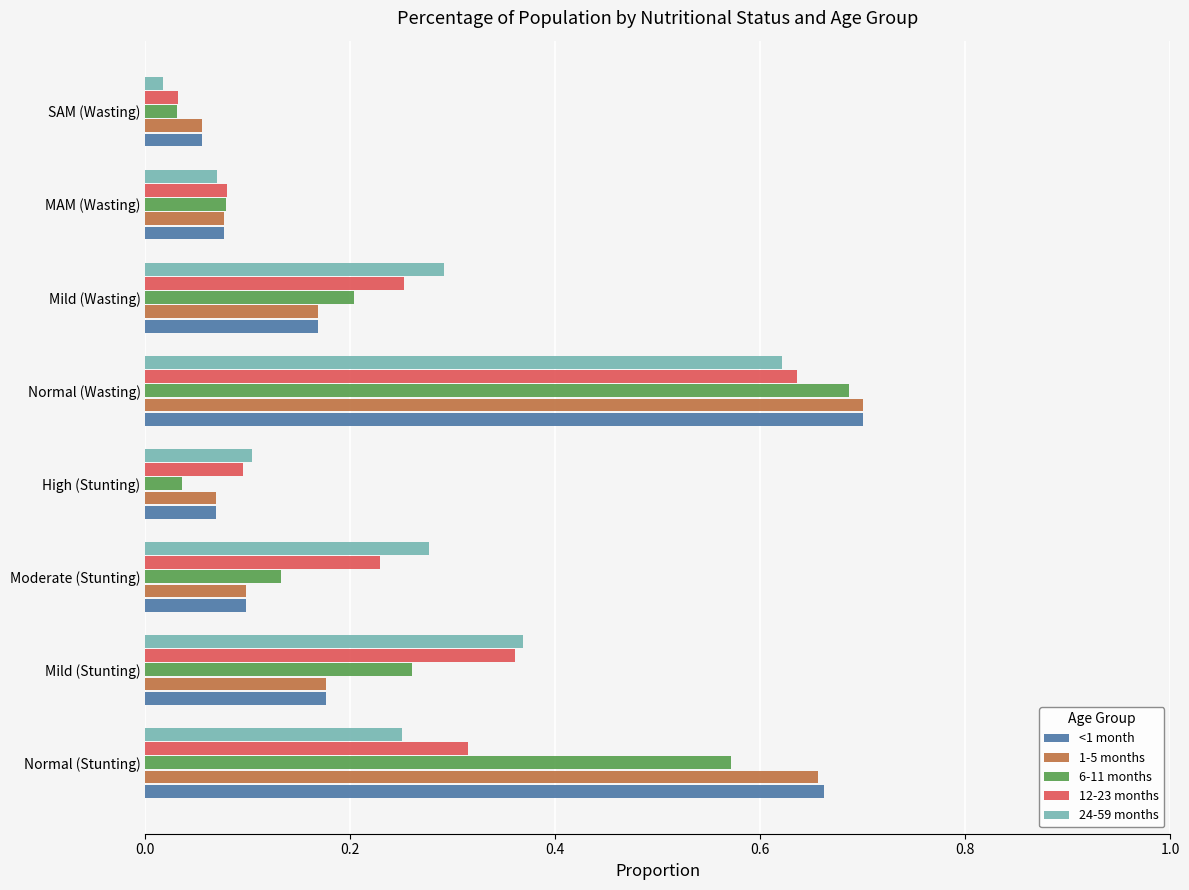

Between Mild (Stunting) and Mild (Wasting), which series saw the biggest shift?

12-23 months